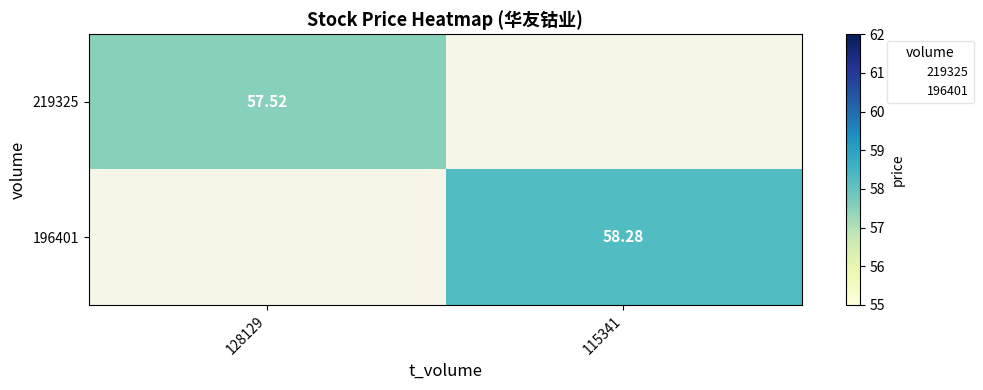

At which category does the chart reach its minimum across all series?

128129